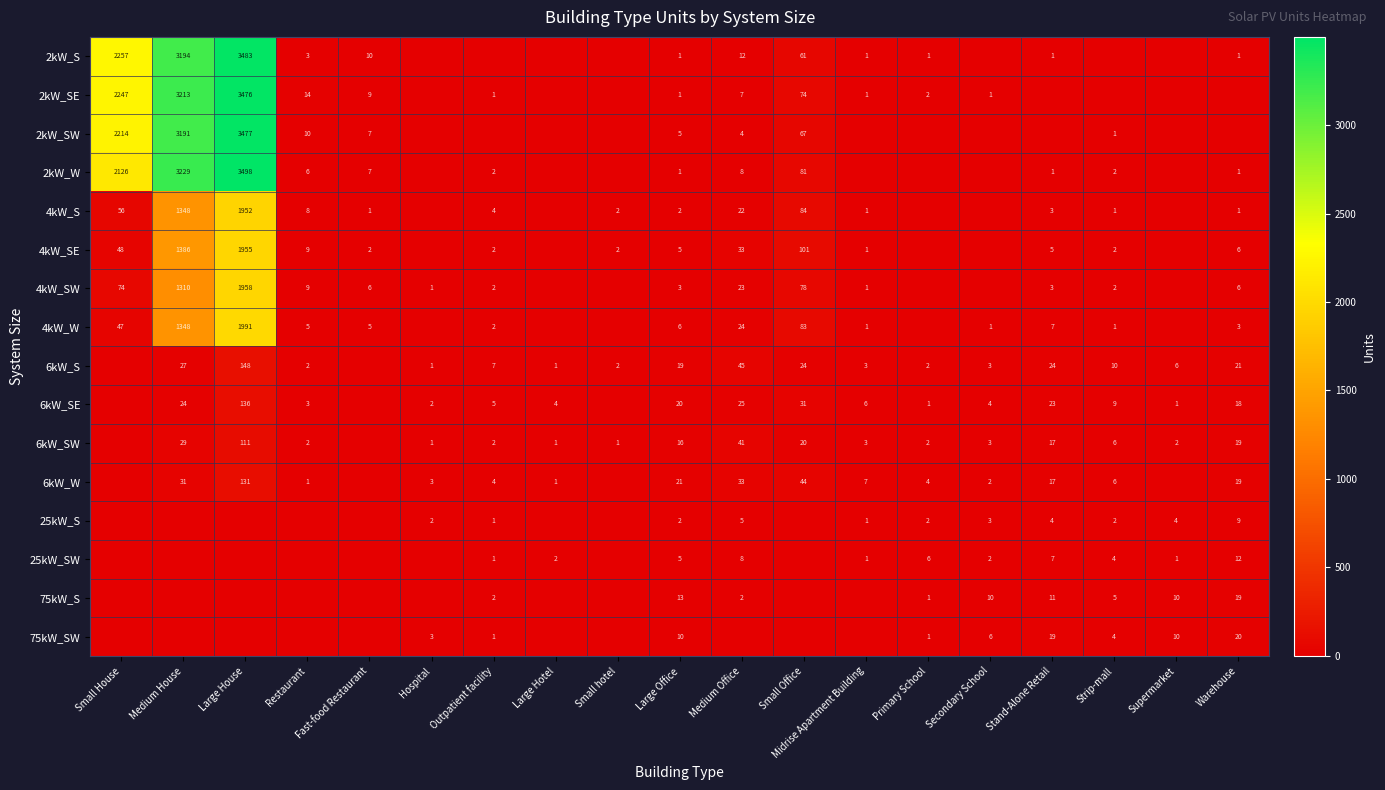

The 25kW_S series shows 2 at Strip-mall. True or false?

True